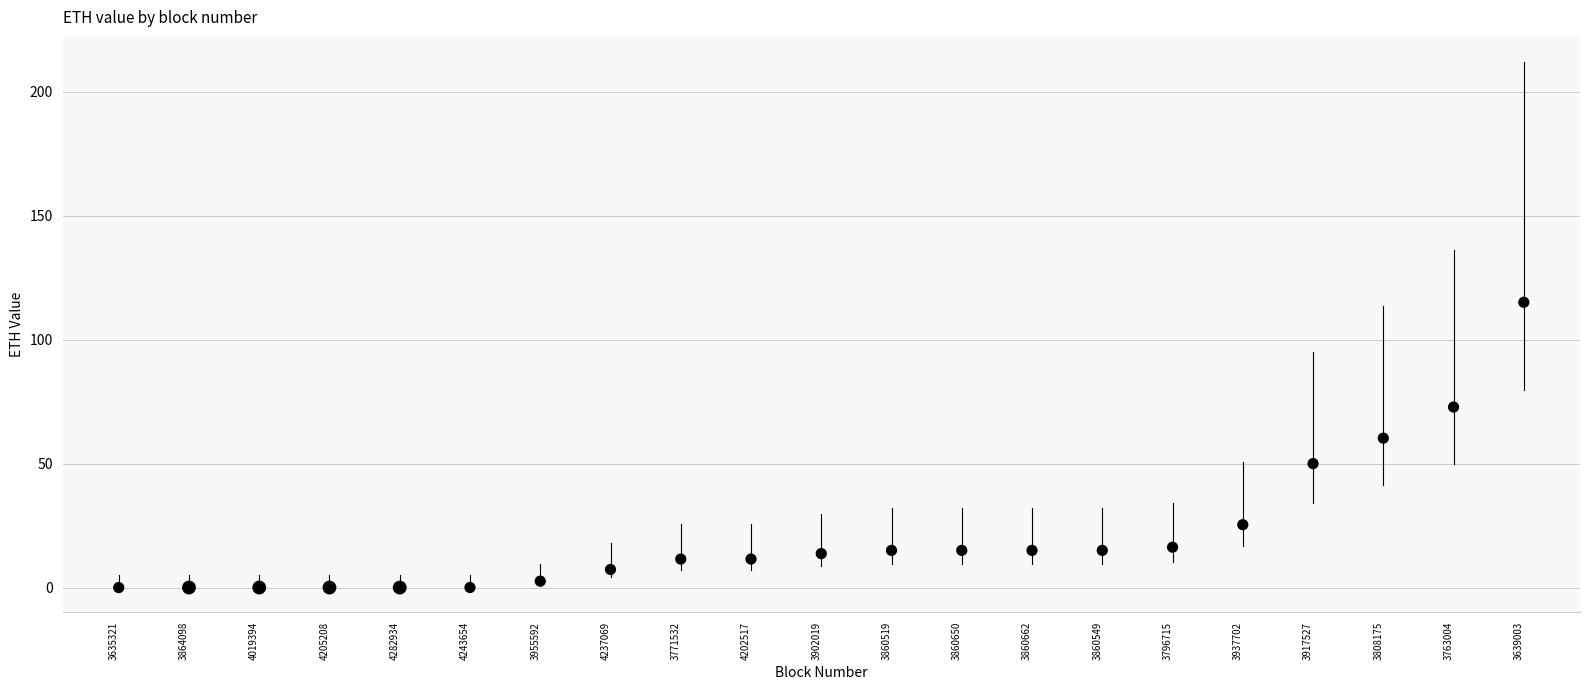

What is the range of Y values (max minus min)?

115.1